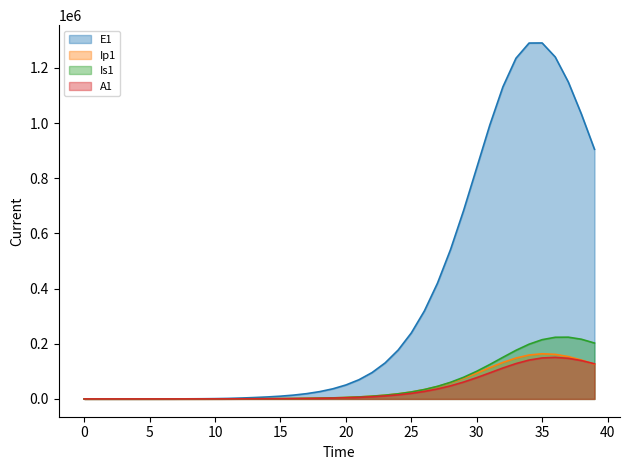

Between 21 and 26, which series saw the biggest shift?

E1